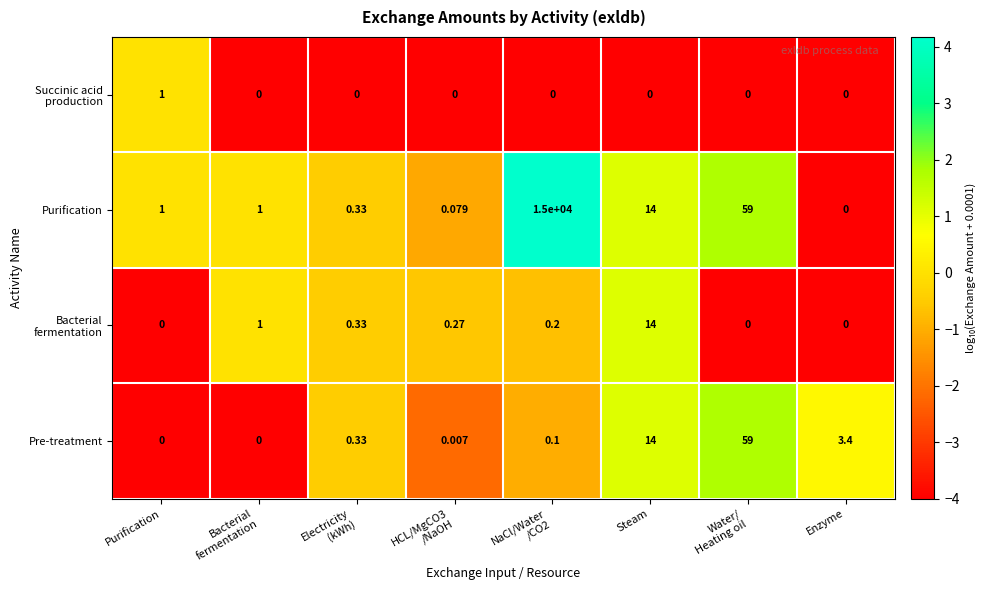

Which series has the largest total across all categories?

Purification